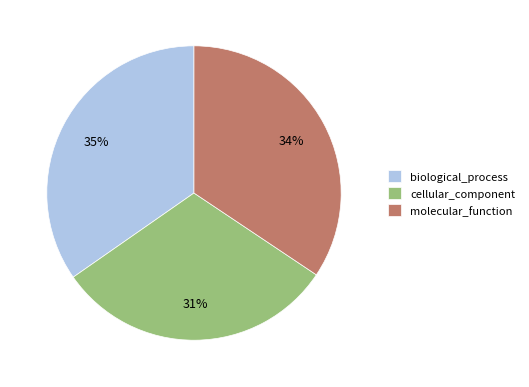

Does molecular_function represent more than half of the total?

No